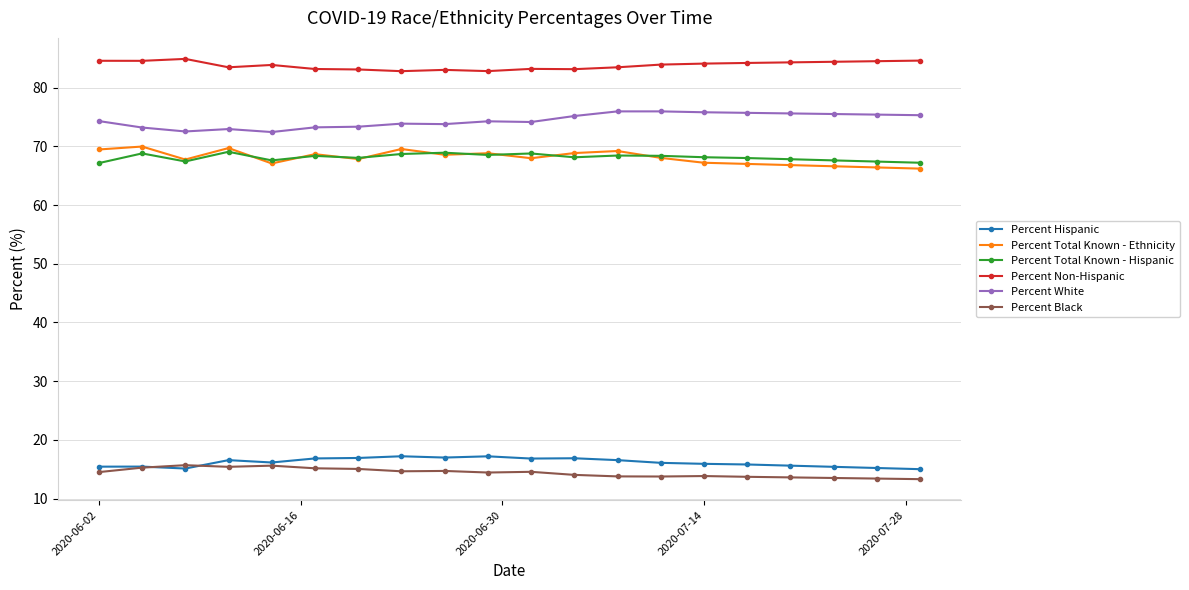

What is the lowest value of the Percent Total Known - Hispanic series?

67.1